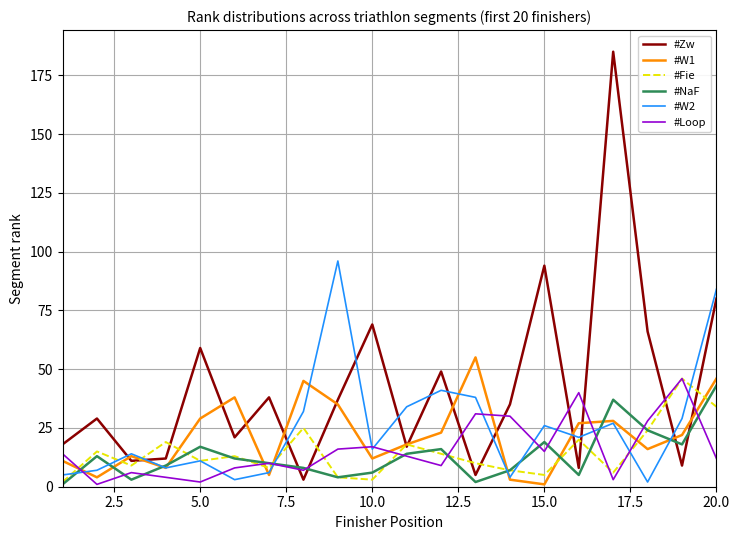

What is the greatest value displayed?

185